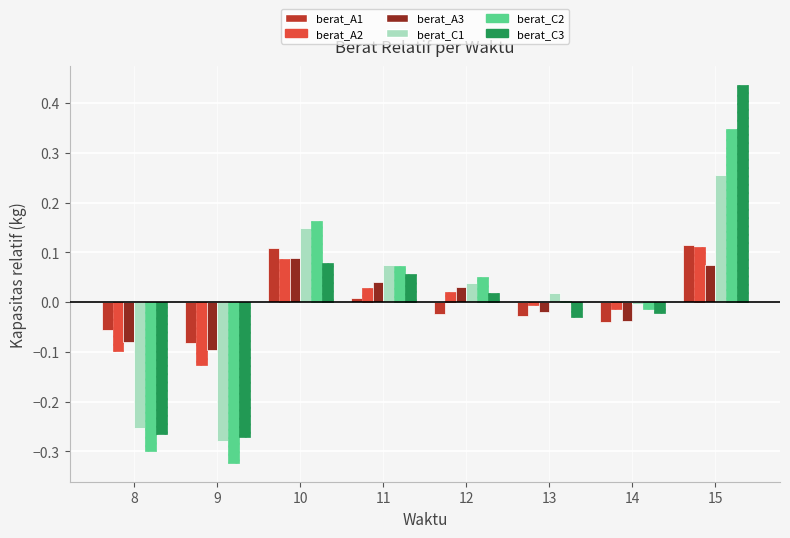

Is it true that berat_A2 equals -0.0 at 8?

False